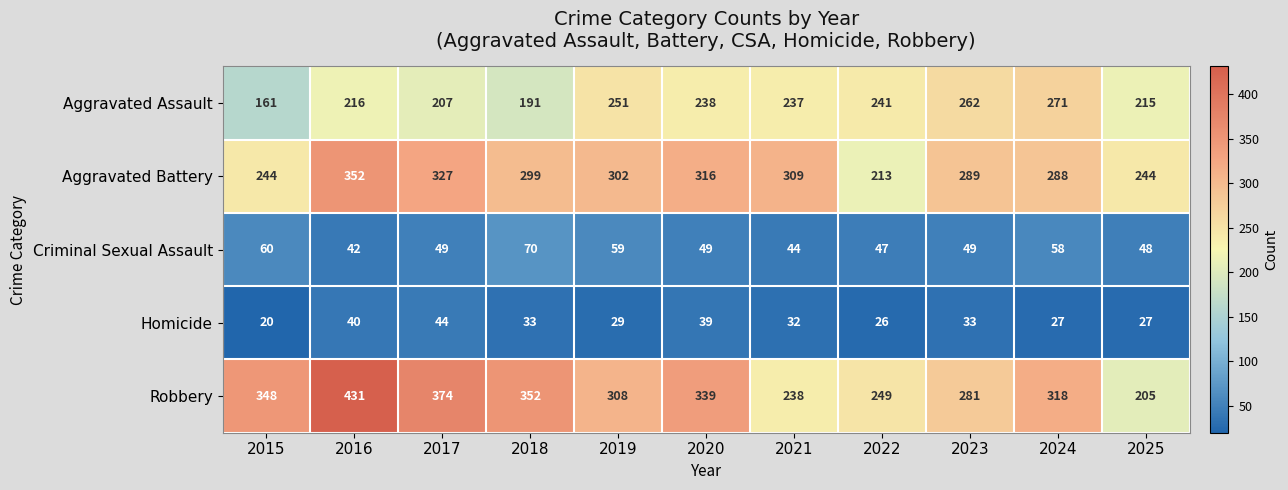

What value does the Robbery series have at 2025?

205